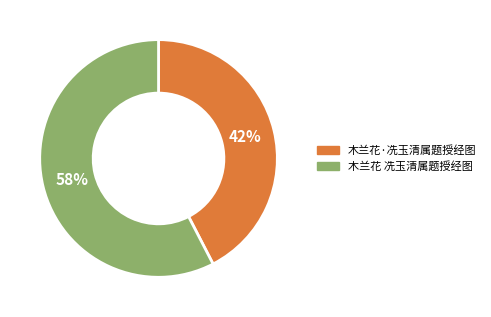

Is the sum of 木兰花·冼玉清属题授经图 and 木兰花 冼玉清属题授经图 greater than half?

Yes